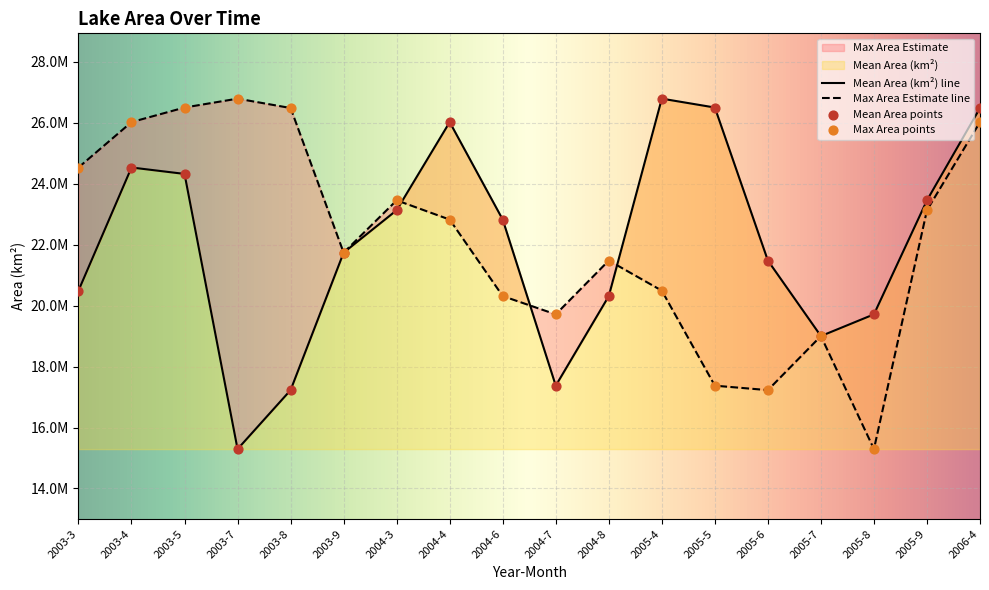

Which series contains the highest Y value?

Mean Area (km²)